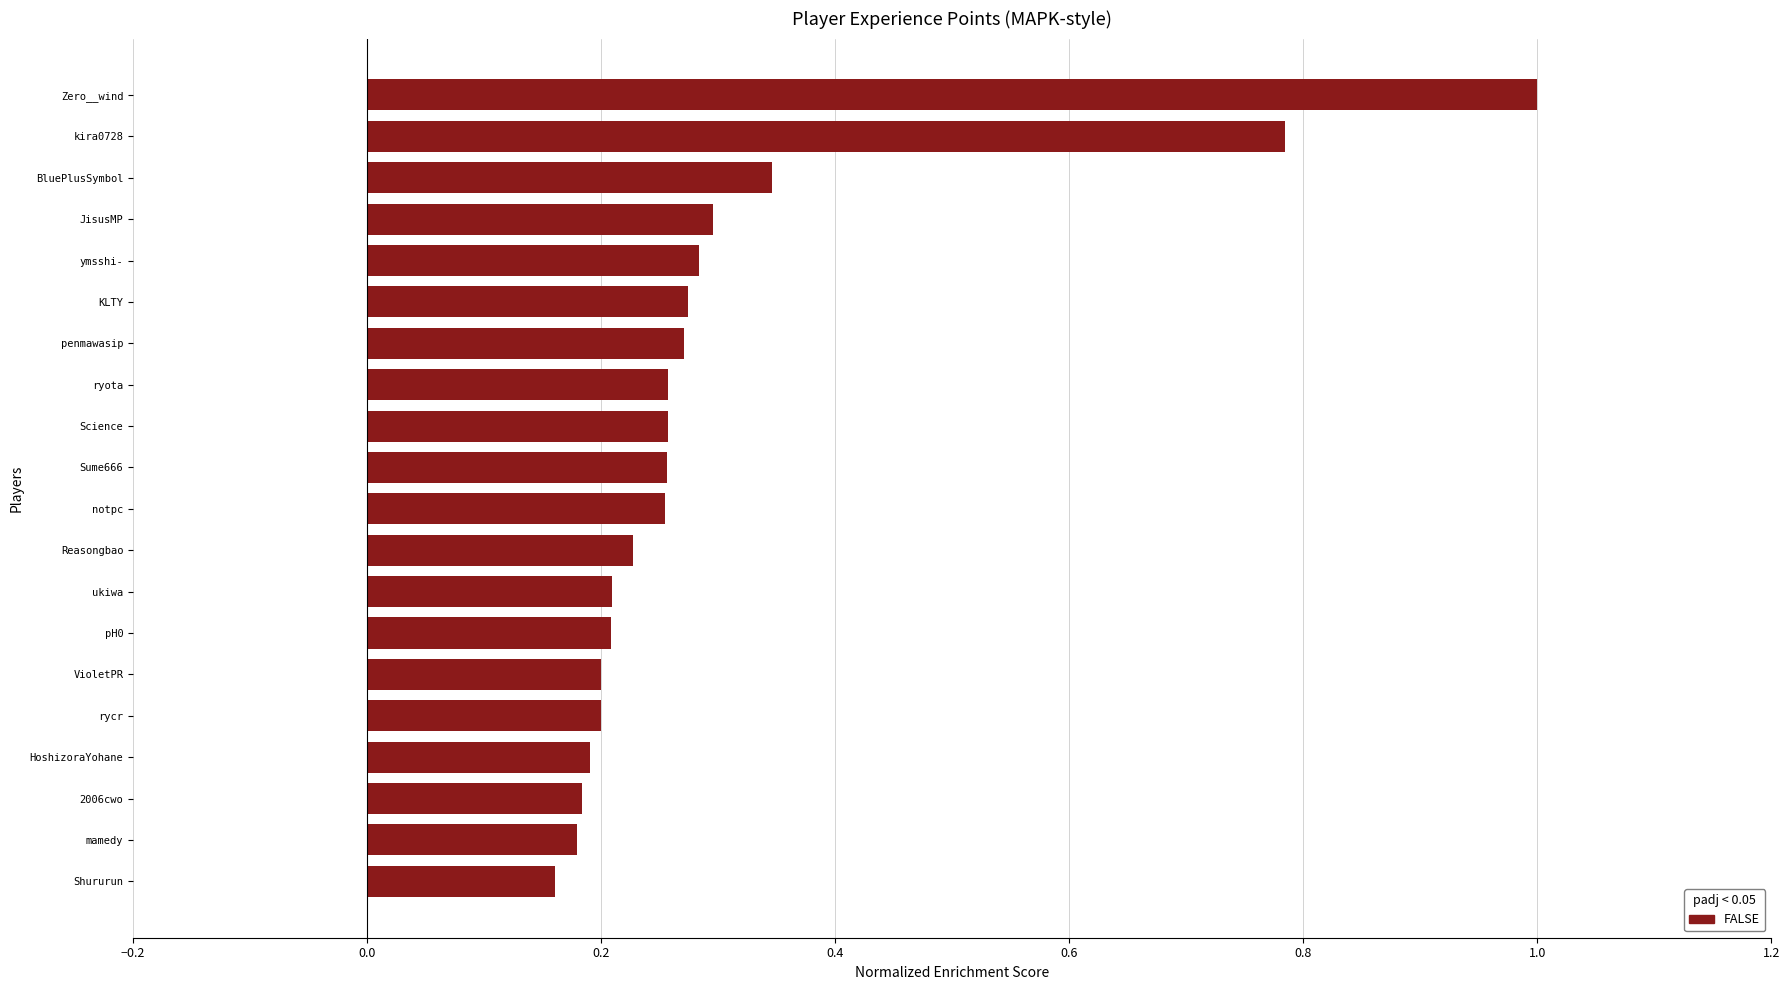

At which category does the chart reach its peak across all series?

Zero__wind